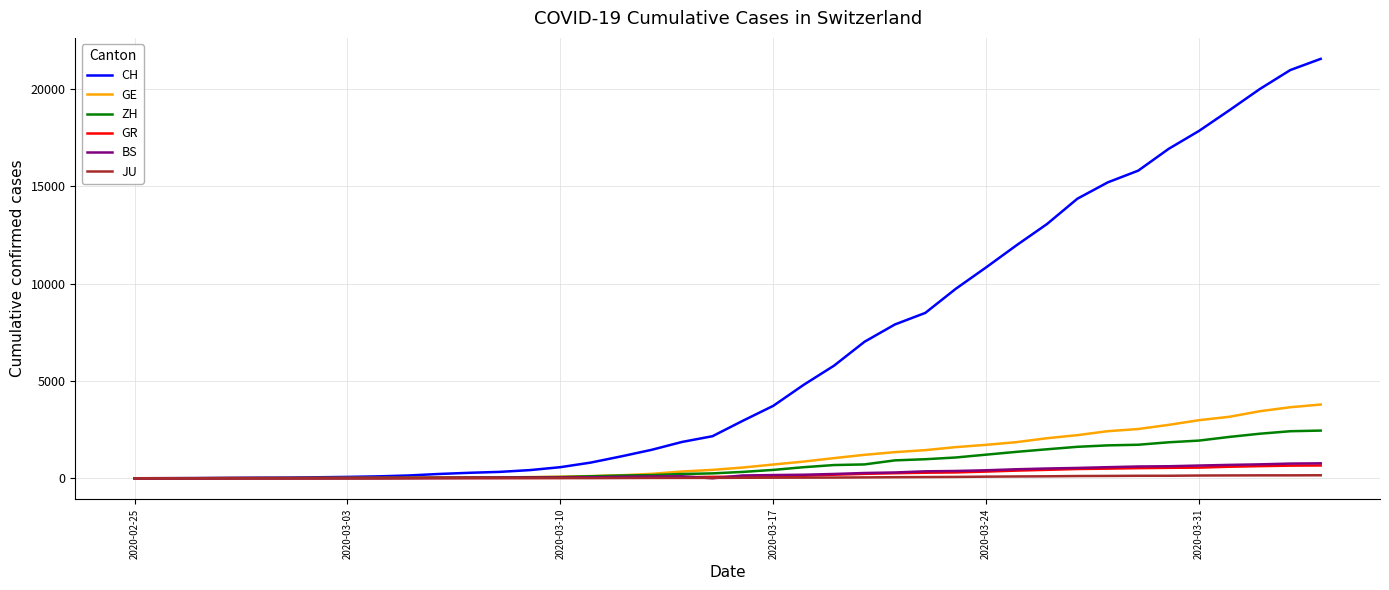

Which series has the largest total across all categories?

CH